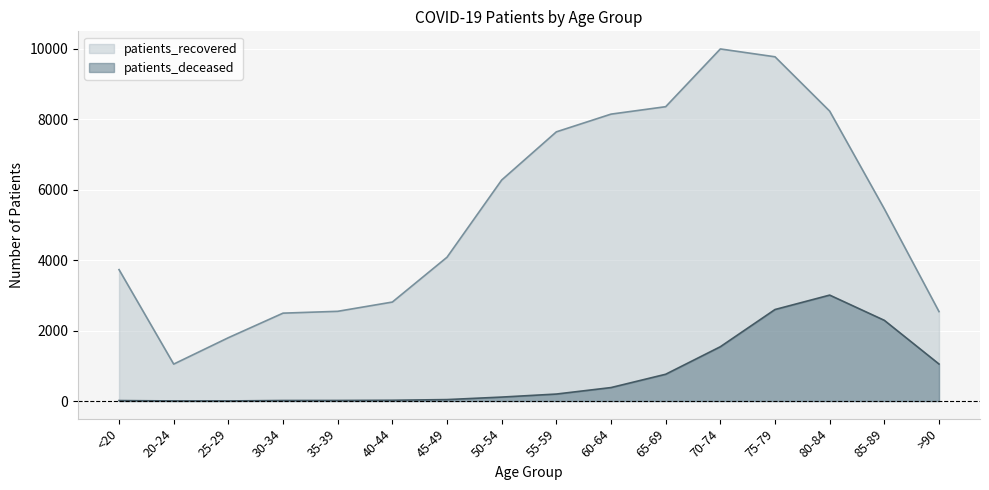

What is the spread (max minus min) of values at >90?

1488